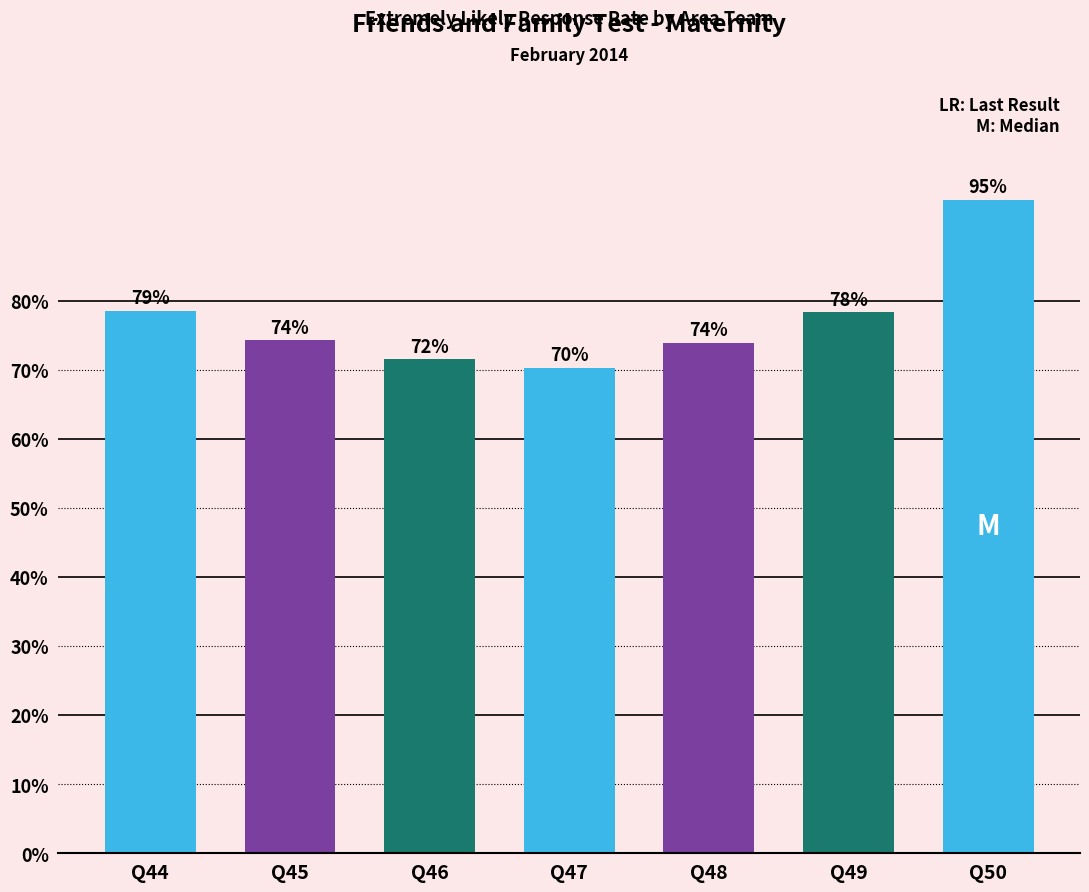

Does the chart contain any negative values?

No